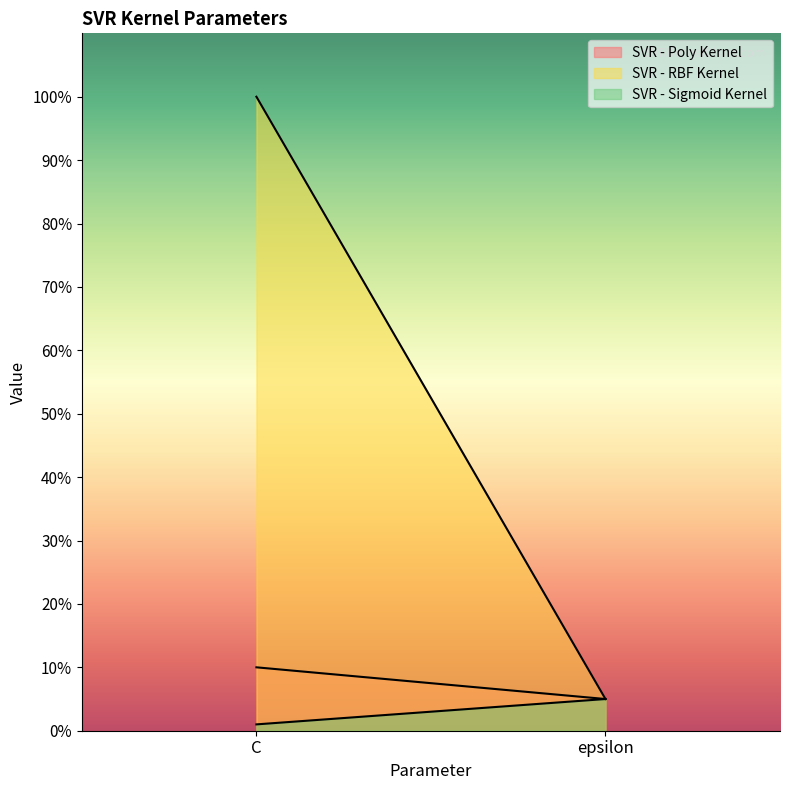

Reading left to right, list all the values displayed in this chart.

SVR - Poly Kernel: 10	5
SVR - RBF Kernel: 100	5
SVR - Sigmoid Kernel: 1	5